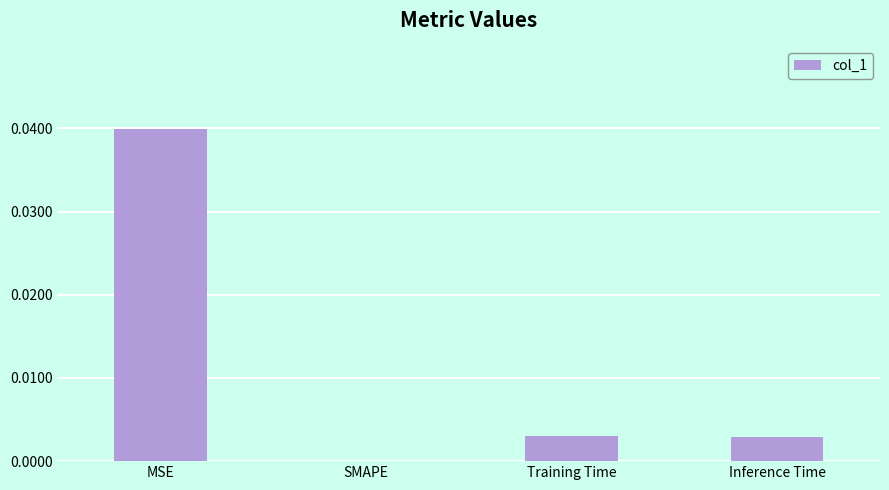

Between Training Time and SMAPE, which is larger?

Training Time